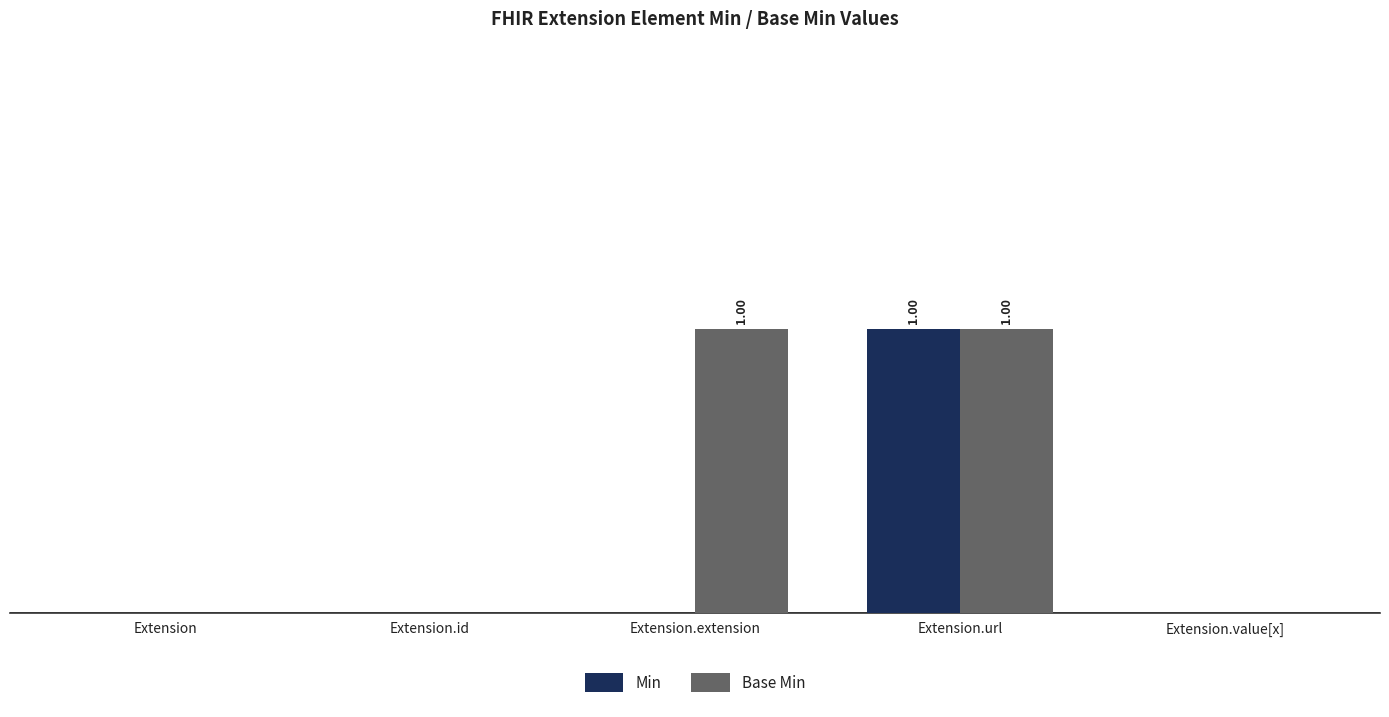

Is it true that Base Min equals 0 at Extension.value[x]?

True